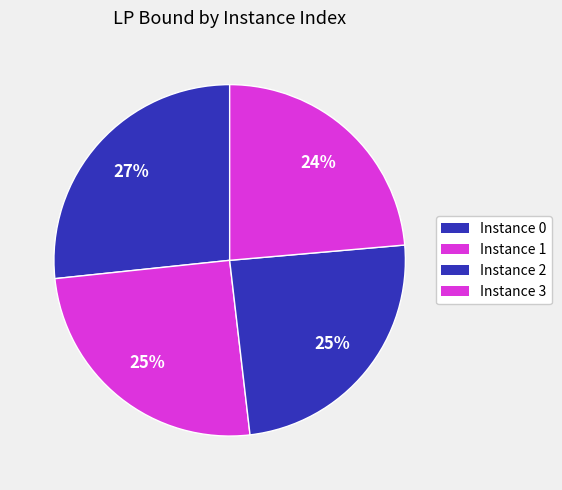

To the nearest percent, what is the average slice percentage?

25%